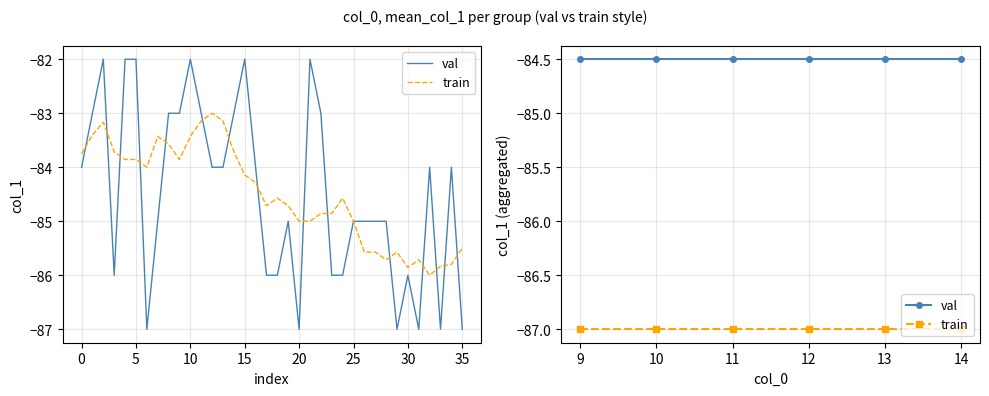

Which has a higher value, 13 or 10?

13